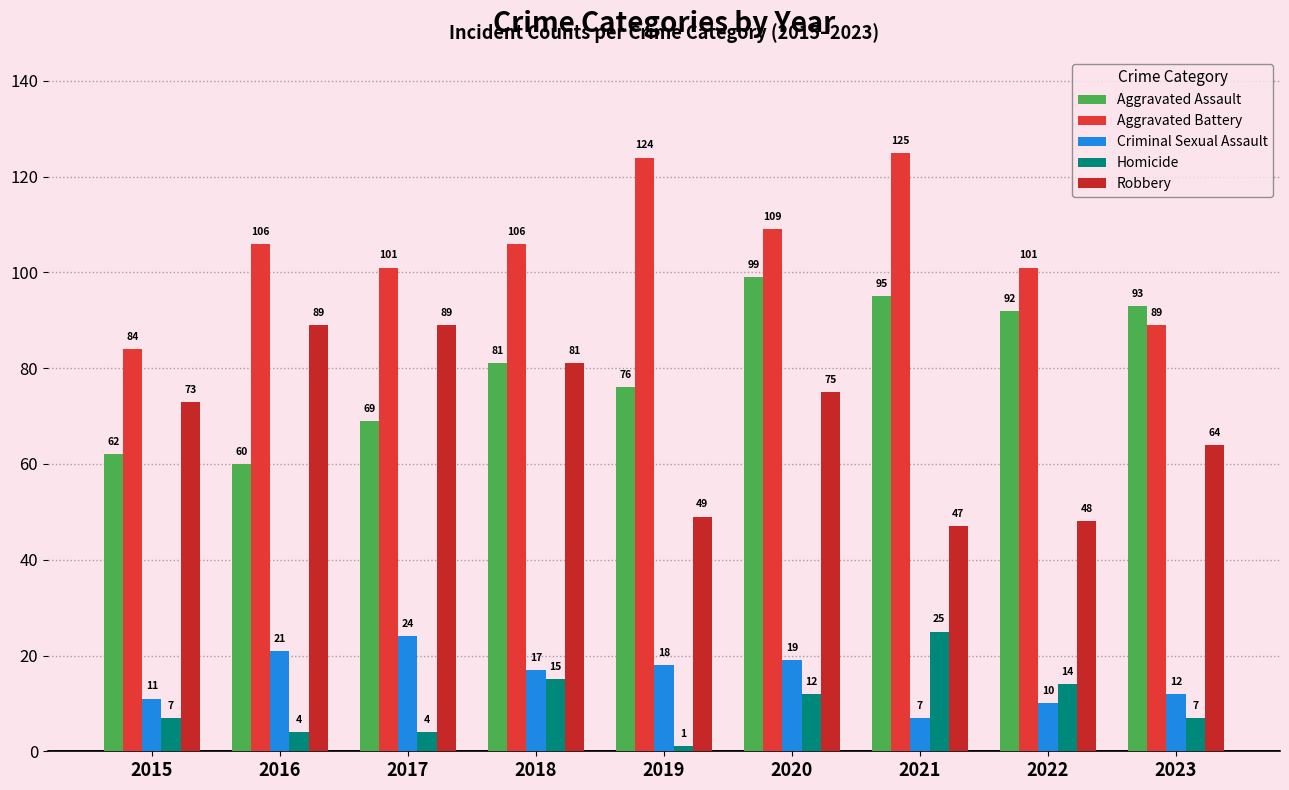

Reading left to right, extract all data points from this chart.

Aggravated Assault: 2015=62	2016=60	2017=69	2018=81	2019=76	2020=99	2021=95	2022=92	2023=93
Aggravated Battery: 2015=84	2016=106	2017=101	2018=106	2019=124	2020=109	2021=125	2022=101	2023=89
Criminal Sexual Assault: 2015=11	2016=21	2017=24	2018=17	2019=18	2020=19	2021=7	2022=10	2023=12
Homicide: 2015=7	2016=4	2017=4	2018=15	2019=1	2020=12	2021=25	2022=14	2023=7
Robbery: 2015=73	2016=89	2017=89	2018=81	2019=49	2020=75	2021=47	2022=48	2023=64